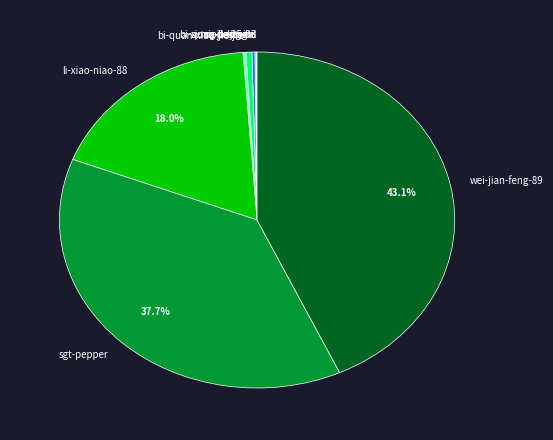

Which category has the biggest portion of the pie?

wei-jian-feng-89